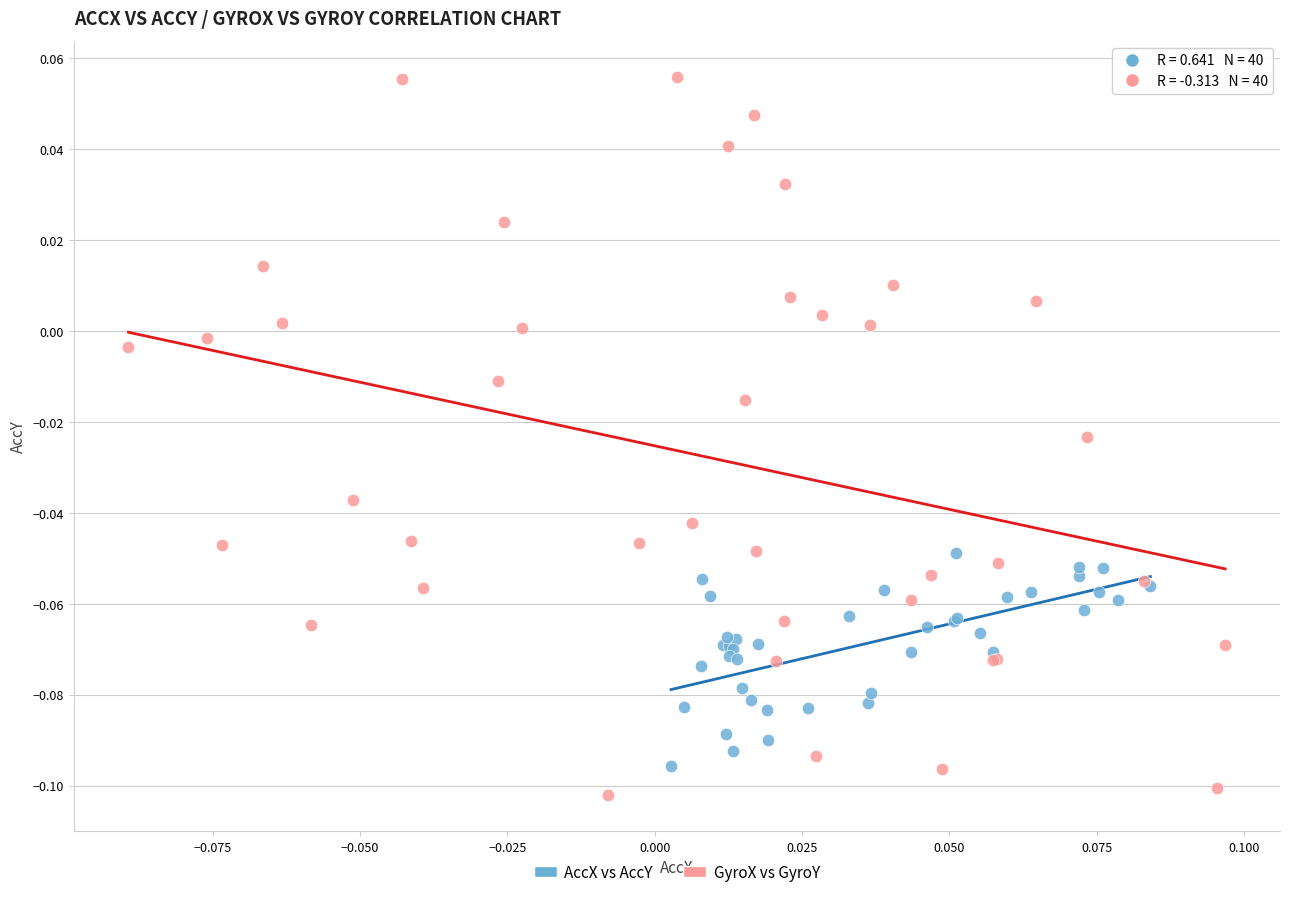

Which series reaches the maximum Y coordinate?

GyroX vs GyroY